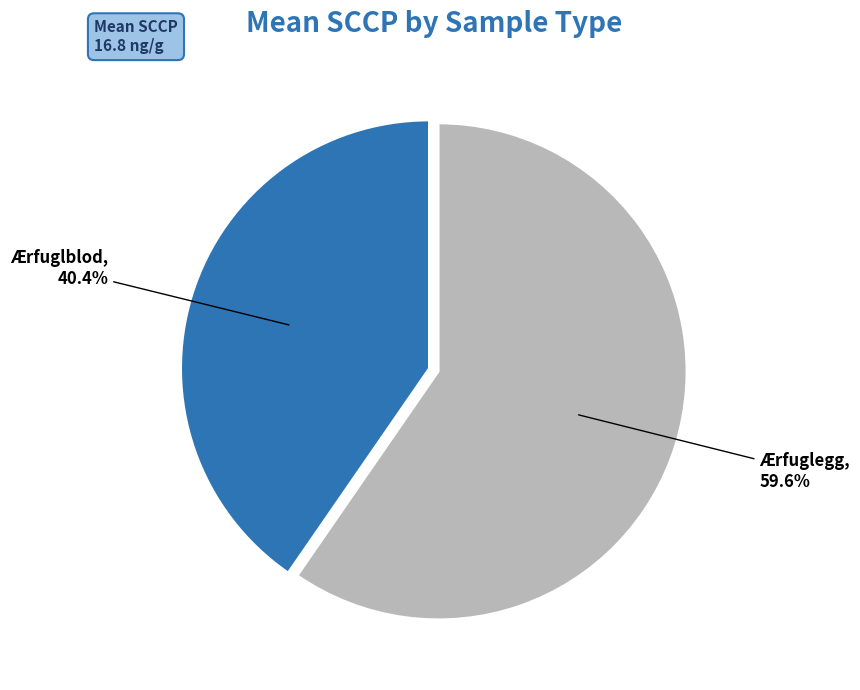

Is there a majority slice in this chart?

Yes